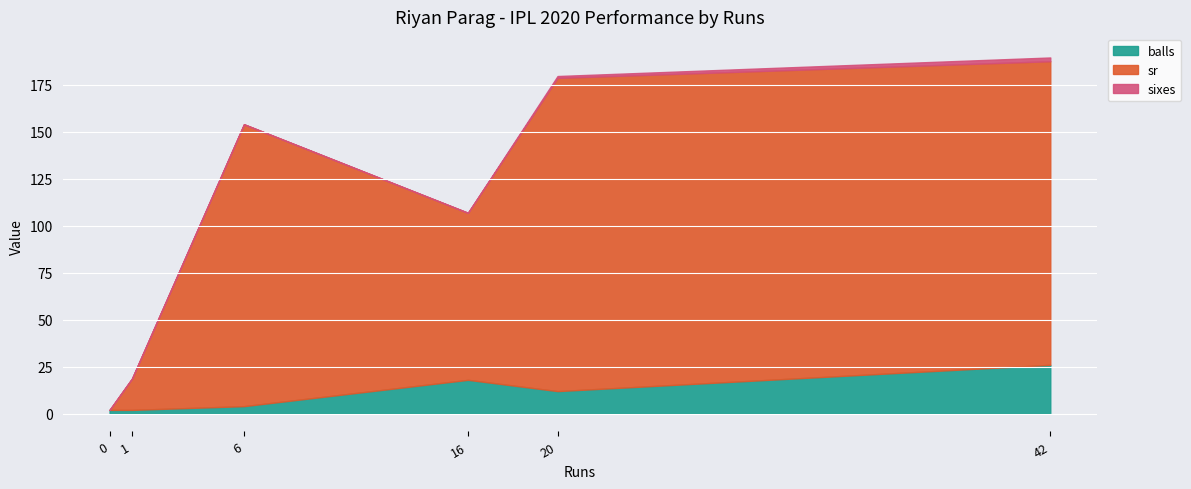

The balls series shows 3.9 at 16. True or false?

False